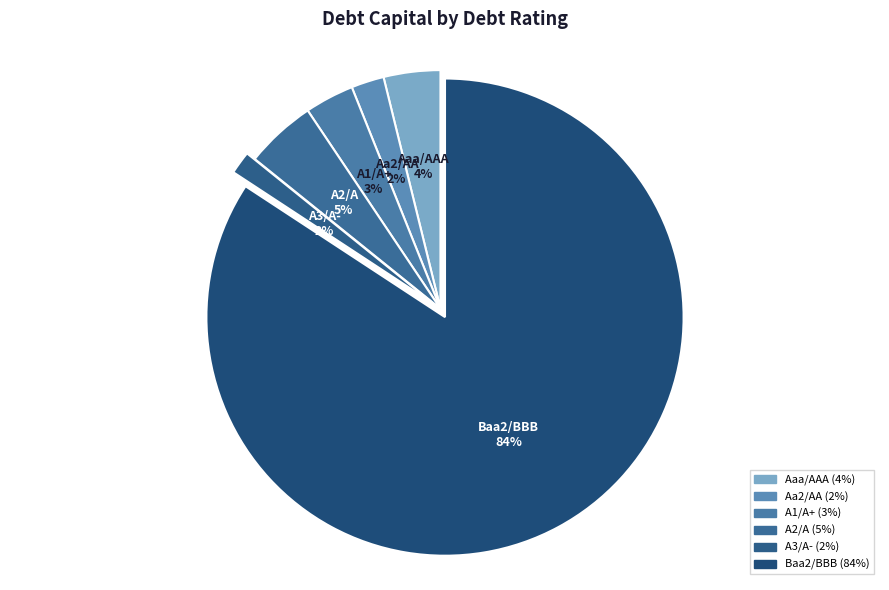

Which category has the biggest portion of the pie?

Baa2/BBB